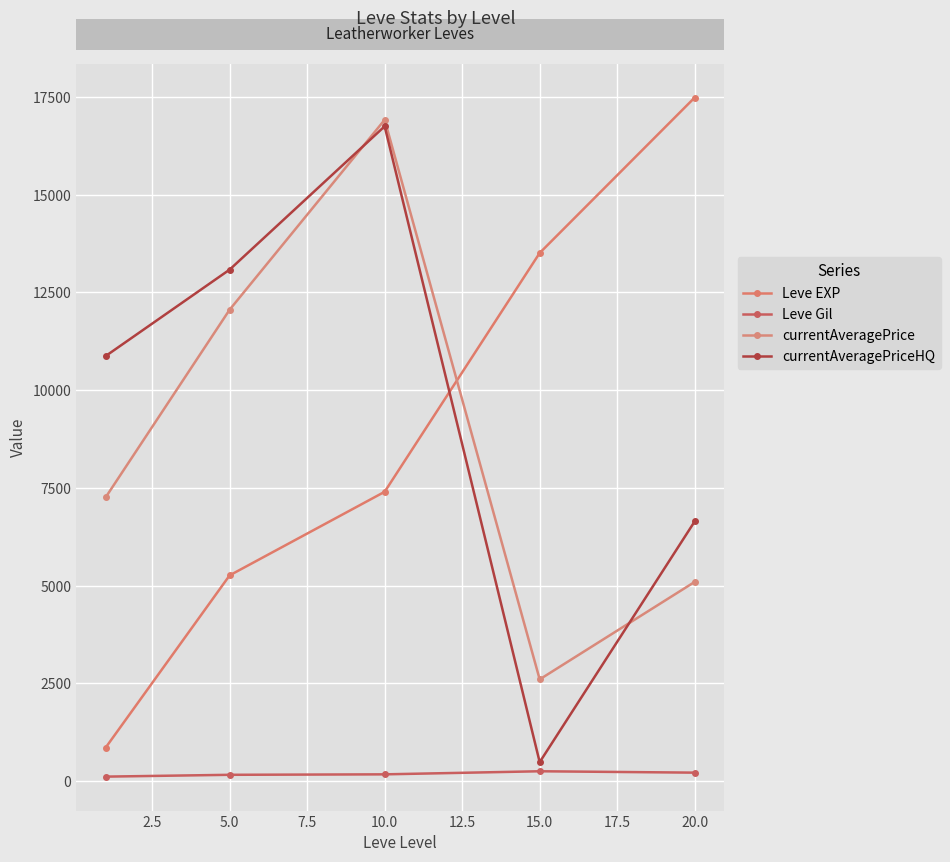

Count the number of data series in this chart.

4